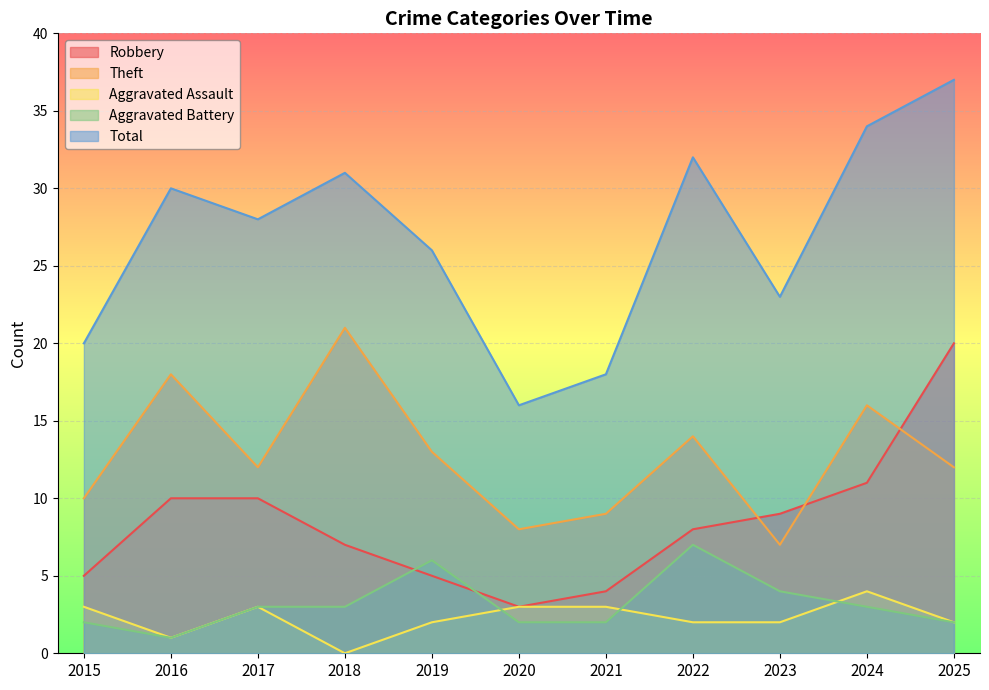

What are all the series names shown in the legend?

Robbery, Theft, Aggravated Assault, Aggravated Battery, Total